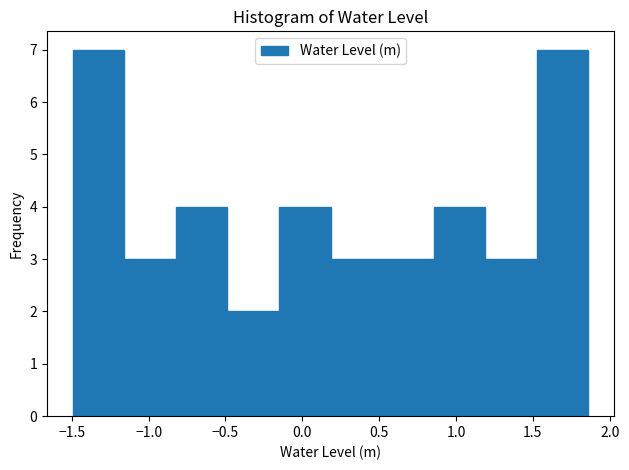

Reading left to right, list every bar in this chart as the range it spans on the x-axis followed by its height. Neither the bar edges nor the heights are printed on the chart, so give them approximately, as read against the axes.

-1.50 to -1.15: 7
-1.15 to -0.80: 3
-0.80 to -0.50: 4
-0.50 to -0.15: 2
-0.15 to 0.20: 4
0.20 to 0.50: 3
0.50 to 0.85: 3
0.85 to 1.20: 4
1.20 to 1.55: 3
1.55 to 1.85: 7